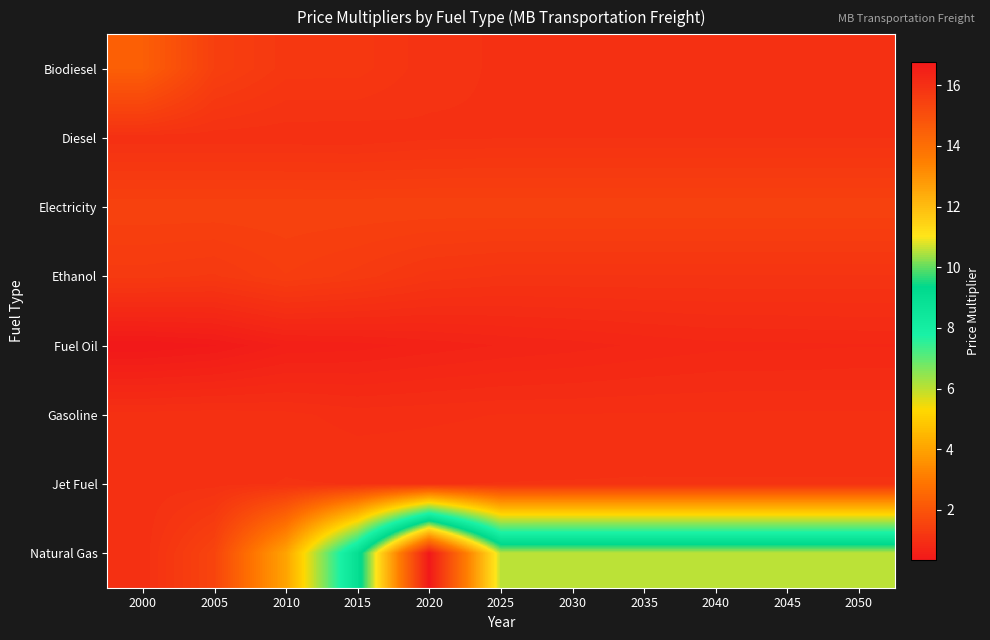

Reading left to right, what are all the values shown in this chart?

Biodiesel: 2000=2.3	2005=1.4	2010=1.2	2015=1.2	2020=1.1	2025=1.0	2030=1.0	2035=1.0	2040=1.0	2045=1.0	2050=1.0
Diesel: 2000=1.0	2005=1.0	2010=1.0	2015=1.0	2020=1.0	2025=1.1	2030=1.1	2035=1.1	2040=1.1	2045=1.1	2050=1.1
Electricity: 2000=1.5	2005=1.5	2010=1.5	2015=1.5	2020=1.5	2025=1.5	2030=1.5	2035=1.5	2040=1.5	2045=1.5	2050=1.5
Ethanol: 2000=1.3	2005=1.2	2010=1.4	2015=1.3	2020=1.2	2025=1.1	2030=1.1	2035=1.1	2040=1.1	2045=1.1	2050=1.1
Fuel Oil: 2000=0.4	2005=0.4	2010=0.6	2015=0.6	2020=0.6	2025=0.7	2030=0.7	2035=0.7	2040=0.8	2045=0.8	2050=0.8
Gasoline: 2000=1.0	2005=1.0	2010=1.0	2015=1.0	2020=1.0	2025=1.0	2030=1.0	2035=1.0	2040=1.0	2045=1.0	2050=1.0
Jet Fuel: 2000=1.0	2005=1.0	2010=1.1	2015=1.1	2020=1.1	2025=1.1	2030=1.1	2035=1.1	2040=1.1	2045=1.1	2050=1.1
Natural Gas: 2000=1.0	2005=1.6	2010=4.0	2015=9.0	2020=16.8	2025=10.6	2030=10.6	2035=10.6	2040=10.6	2045=10.6	2050=10.6